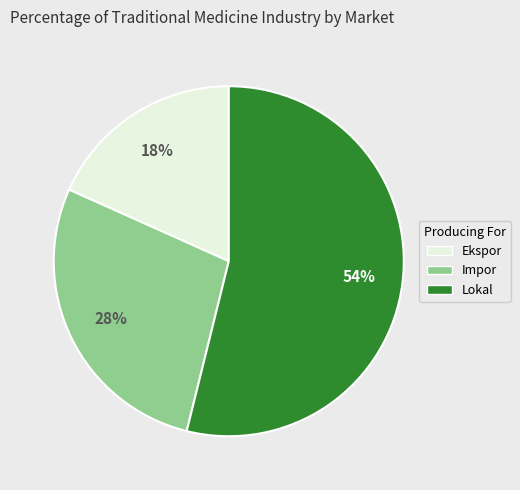

Is there a majority slice in this chart?

Yes